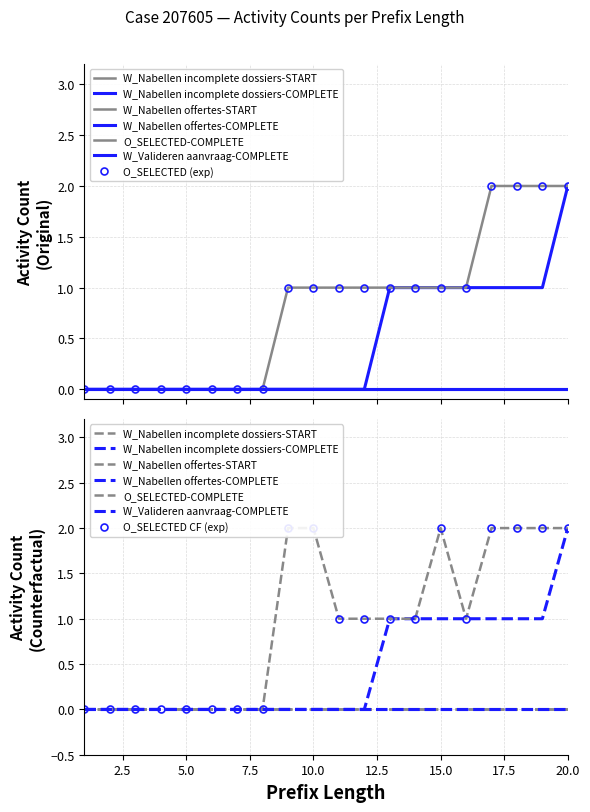

Which series has the largest total across all categories?

O_SELECTED-COMPLETE (Original)